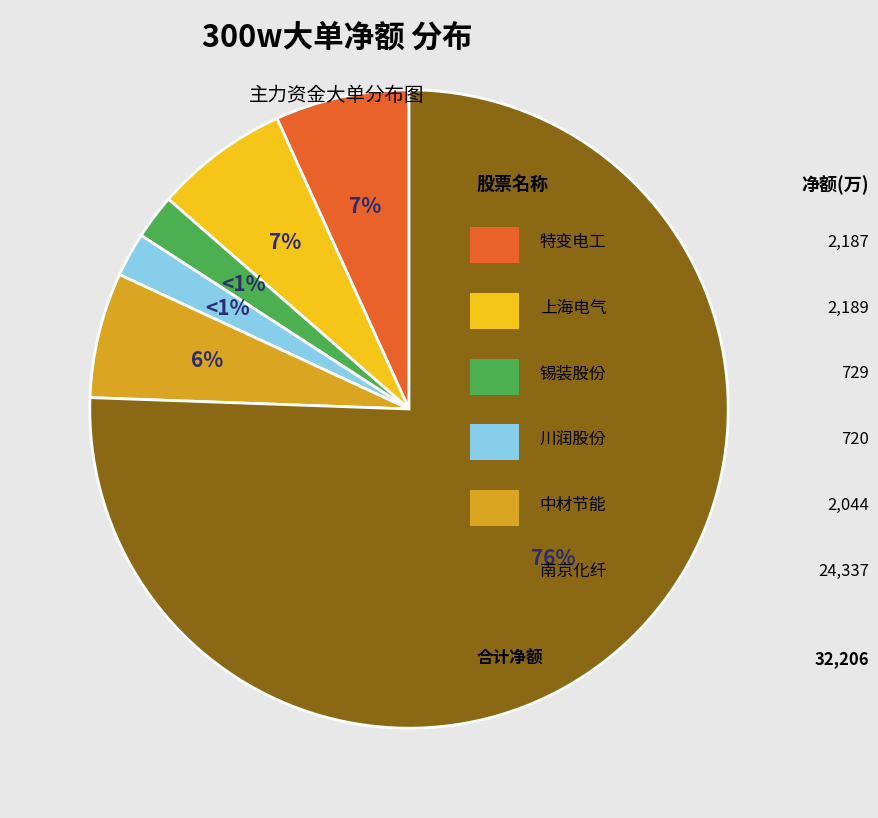

Count the number of slices in the pie.

6